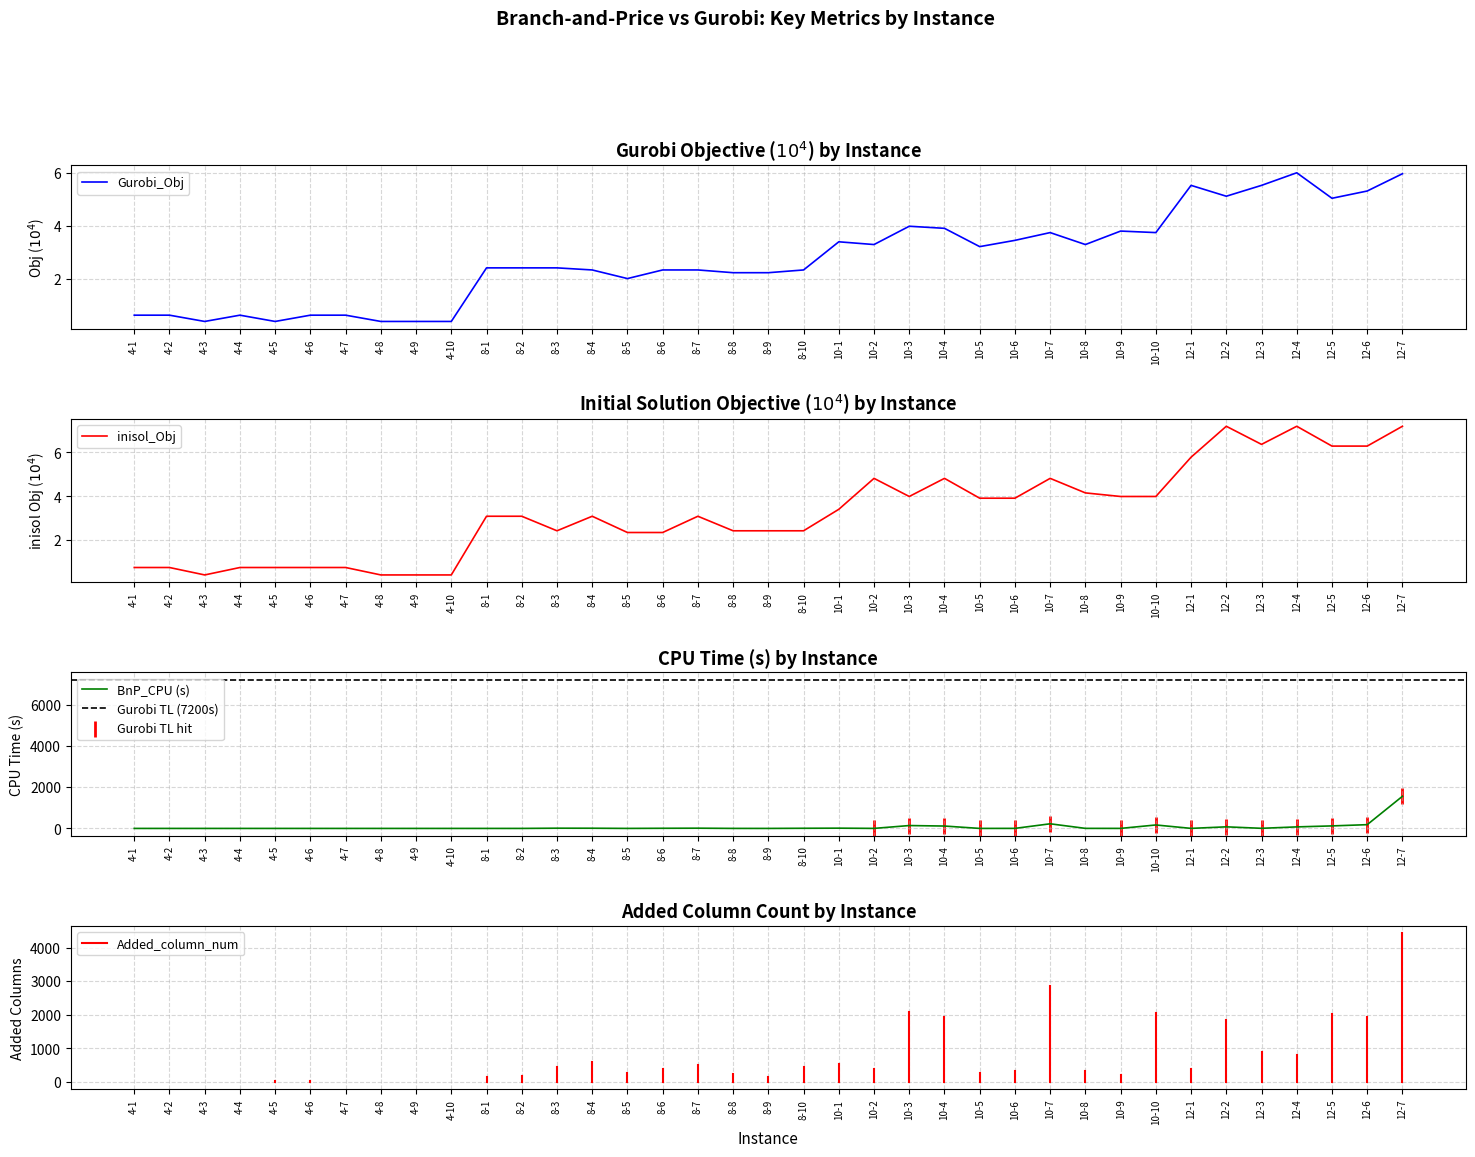

What is the total value across all series at 4-2?

1.5